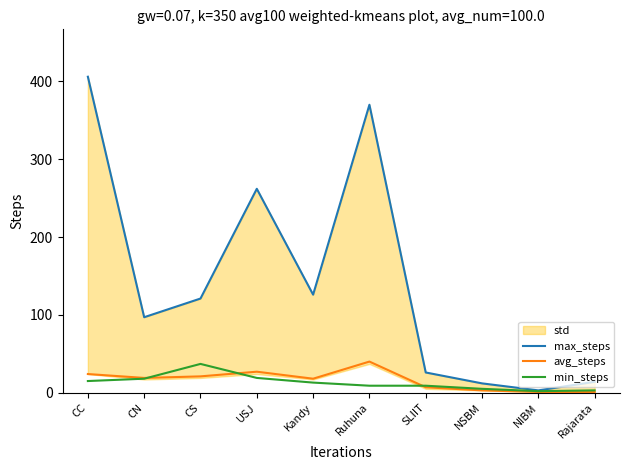

How many lines are shown in the chart?

3